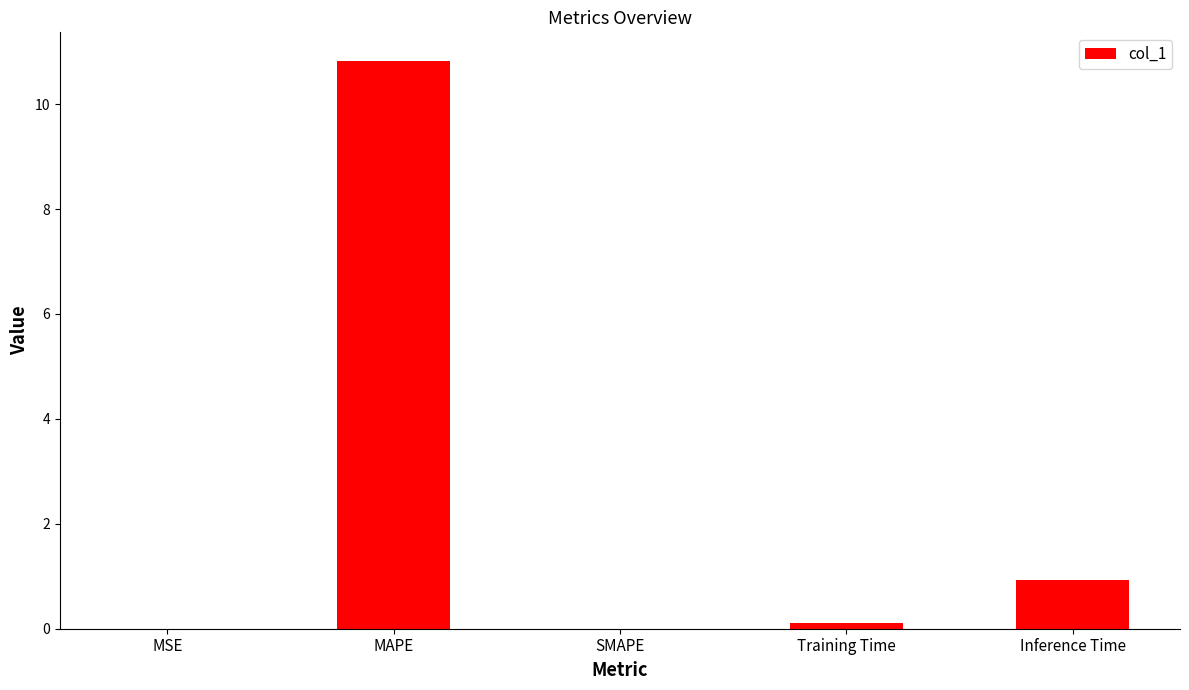

What is the sum of all values?

11.9